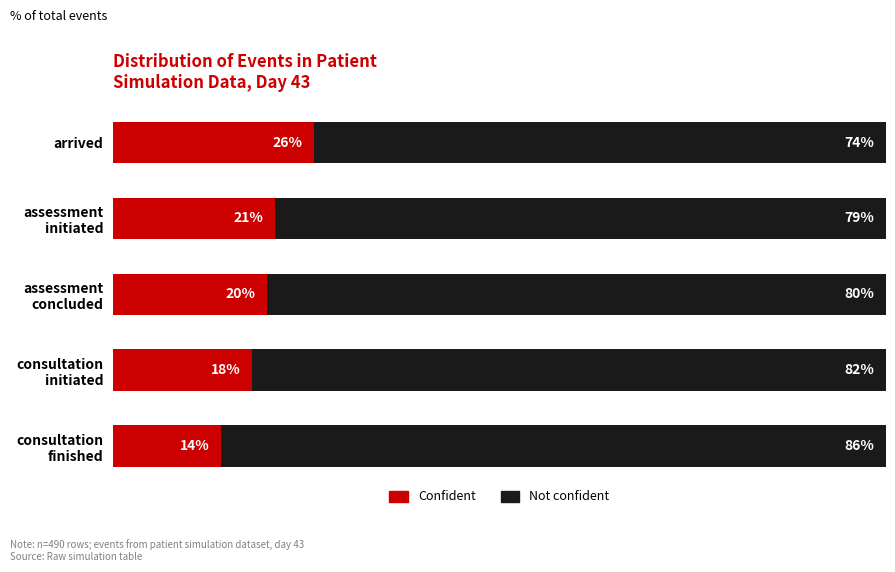

Which category has the highest value in the Confident series?

arrived